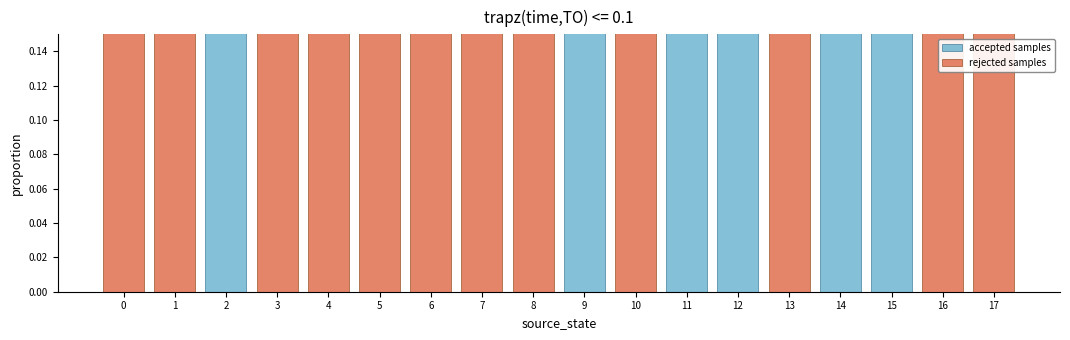

Count the number of data series in this chart.

2